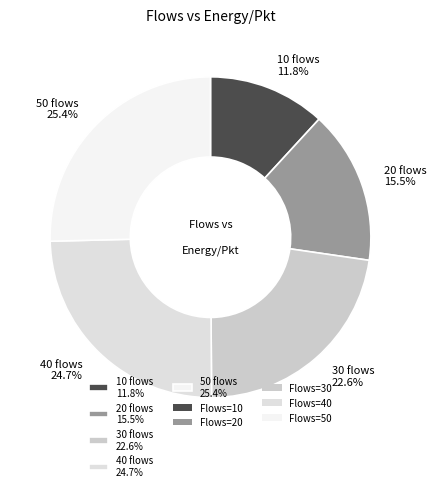

To the nearest percent, what portion does 40 represent?

25%